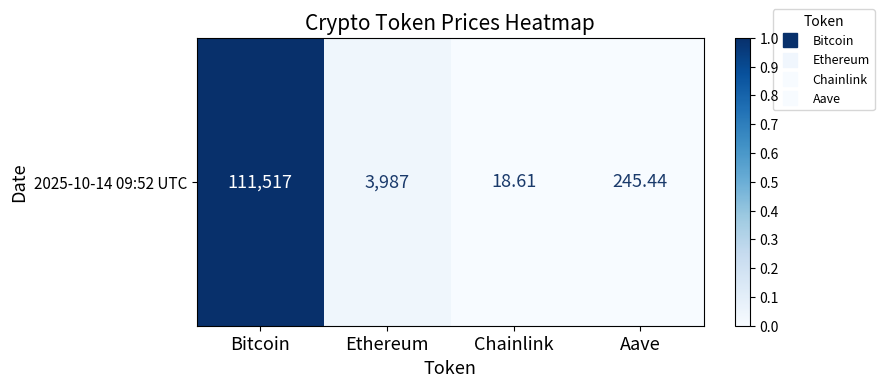

What is the sum of the values at Ethereum and Bitcoin?

1.0